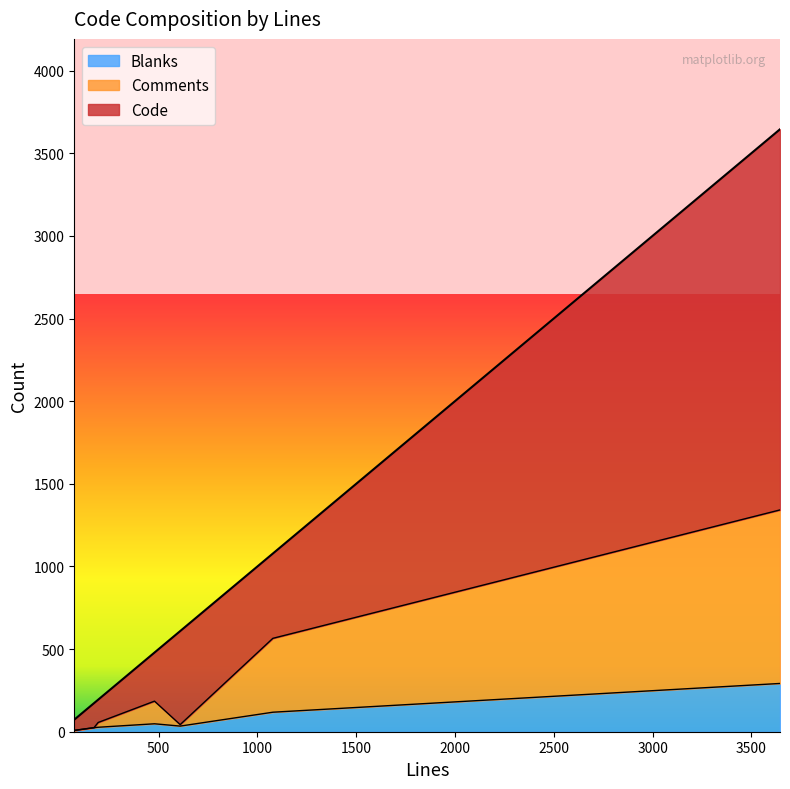

True or false: Blanks and Code cross at least once.

False